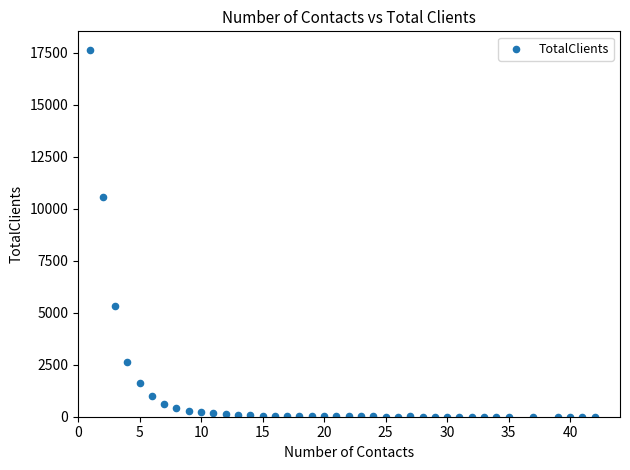

What is the range of X values (max minus min)?

41